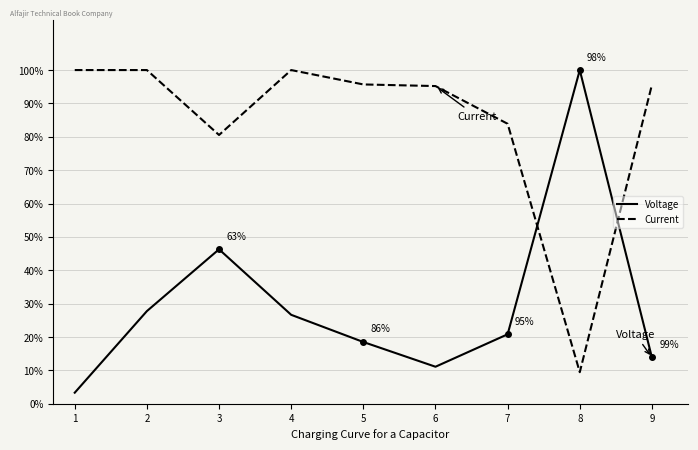

Which category has the highest value in the Voltage series?

8